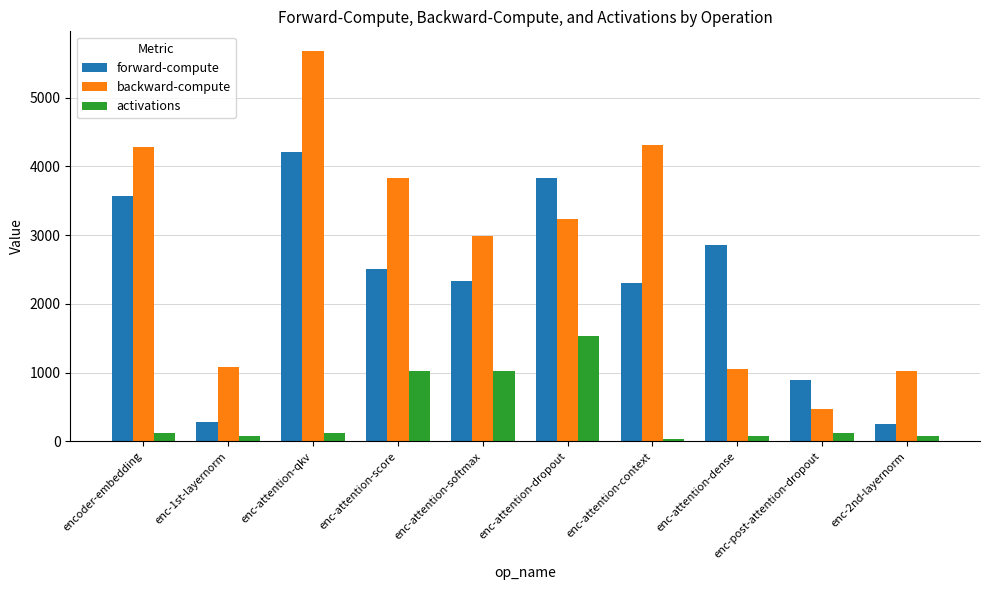

What is the label of the 10th bar from the left?

enc-2nd-layernorm